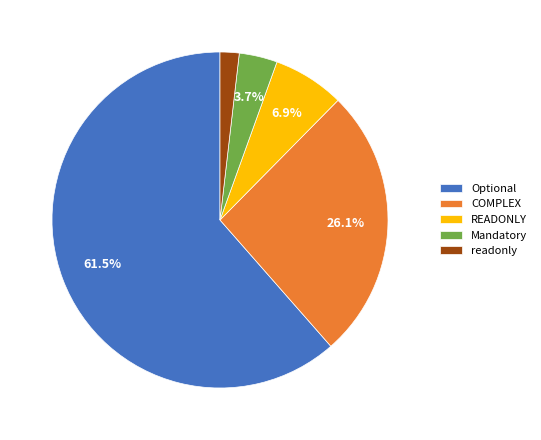

Which has a higher value, Optional or readonly?

Optional